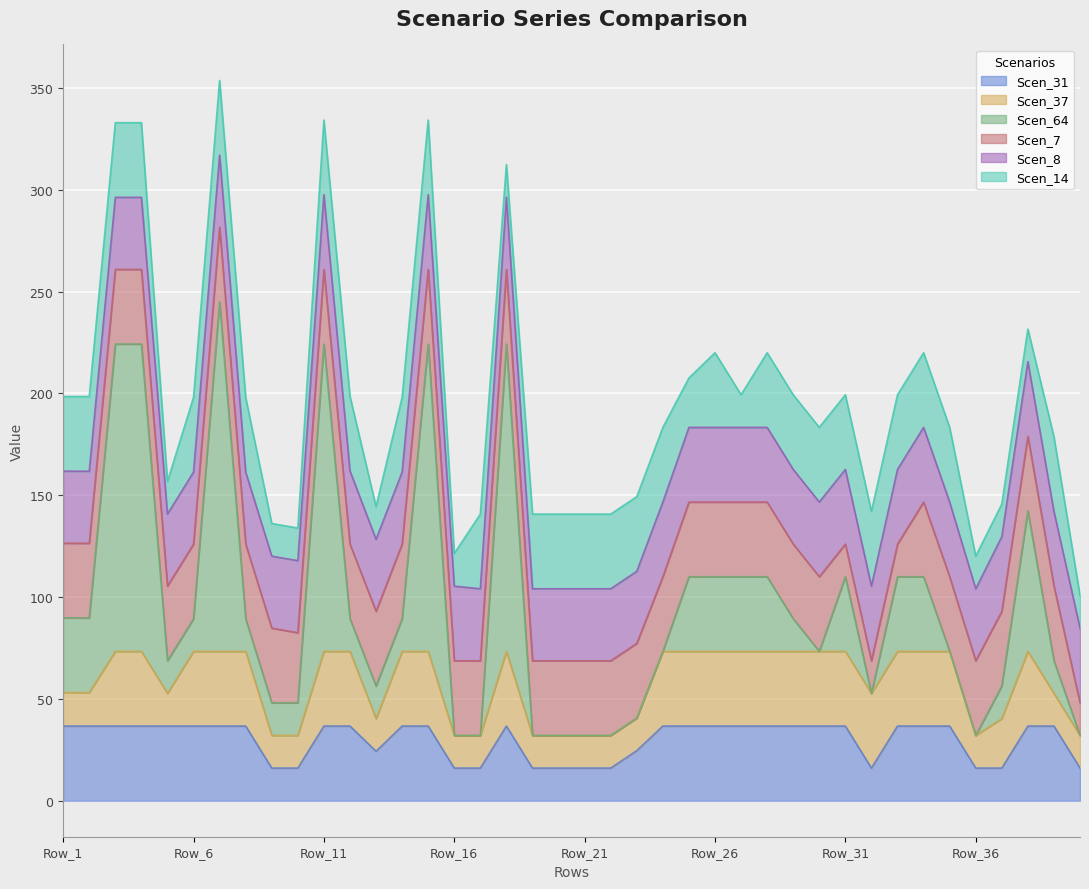

Where is the first local minimum for Scen_14?

Row_5